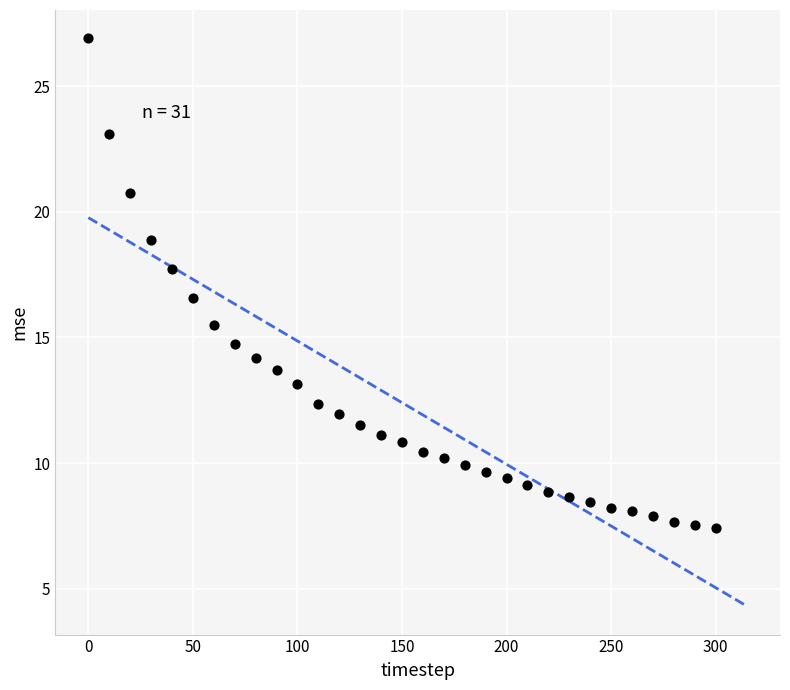

What Y value in the scatter plot is closest to 17?

16.6